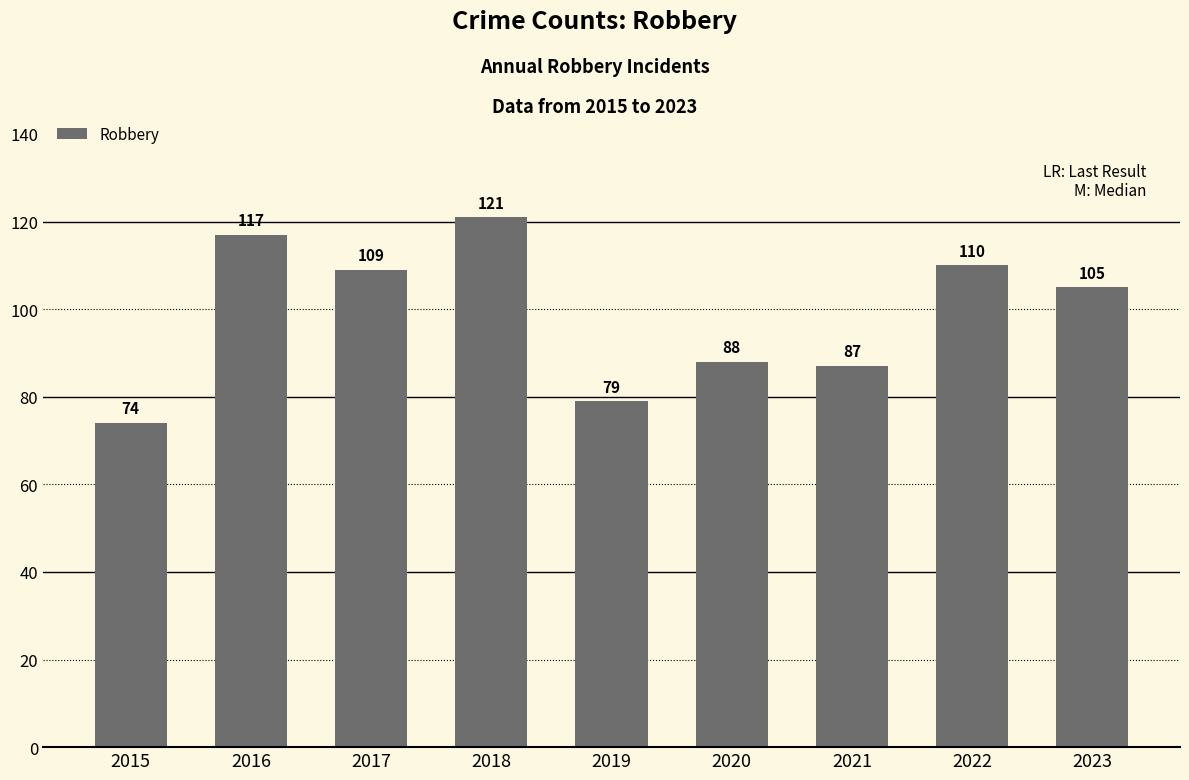

What is the approximate value at 2019?

79